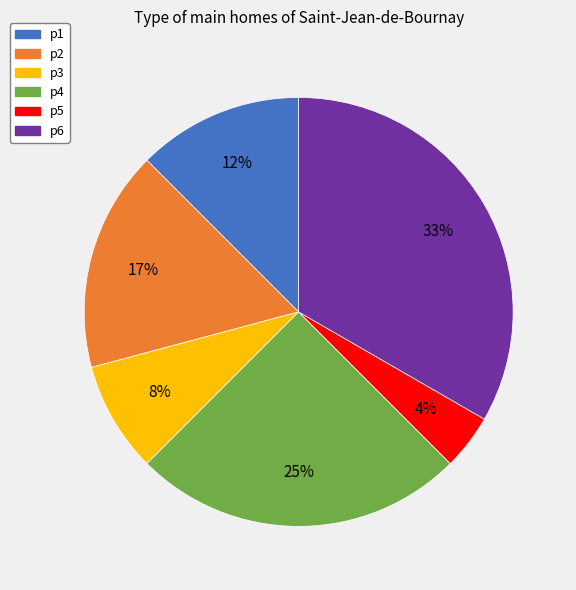

Is there any slice that represents more than half of the pie?

No